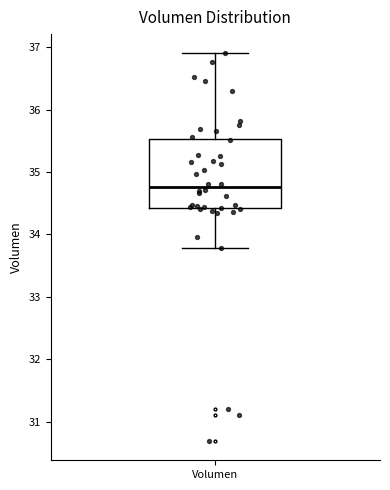

Transcribe this box plot: give where the median line is, the range the box spans, and where the two whiskers end, as read against the y-axis. The values are not printed on the chart, so give them approximately, as read against the axis.

median 34.8, box 34.4 to 35.5, whiskers 33.8 to 36.9